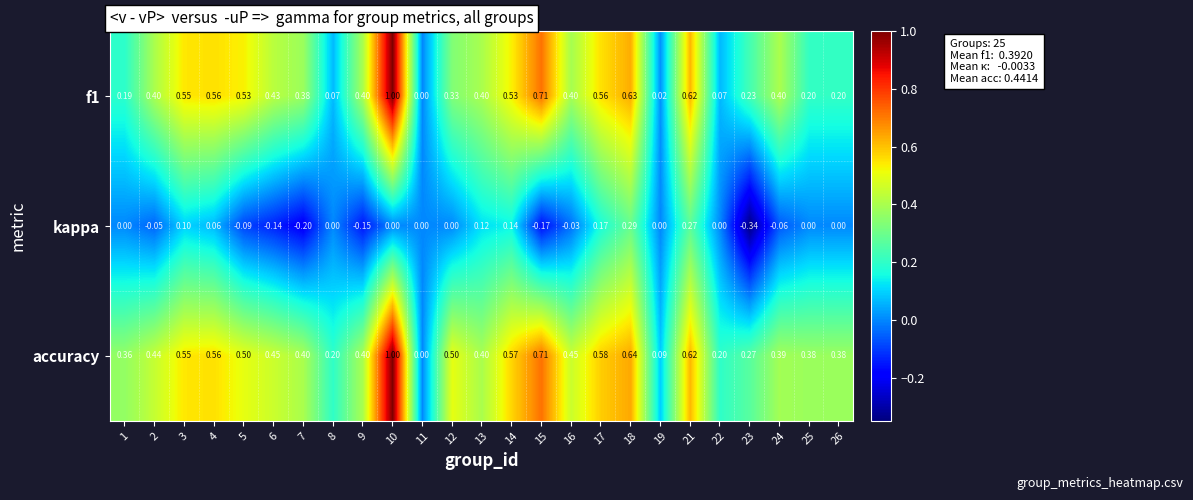

How many series are shown in this chart?

3